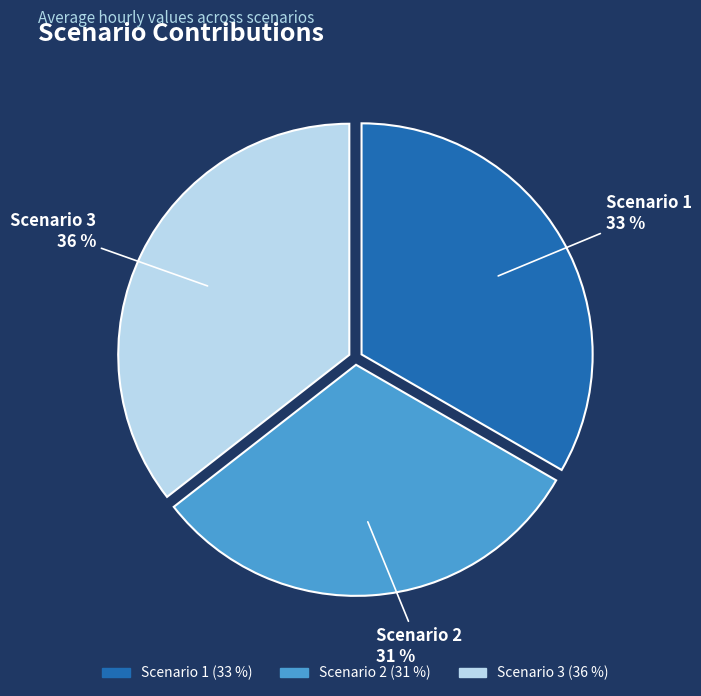

Is Scenario 3 the majority of the pie?

No